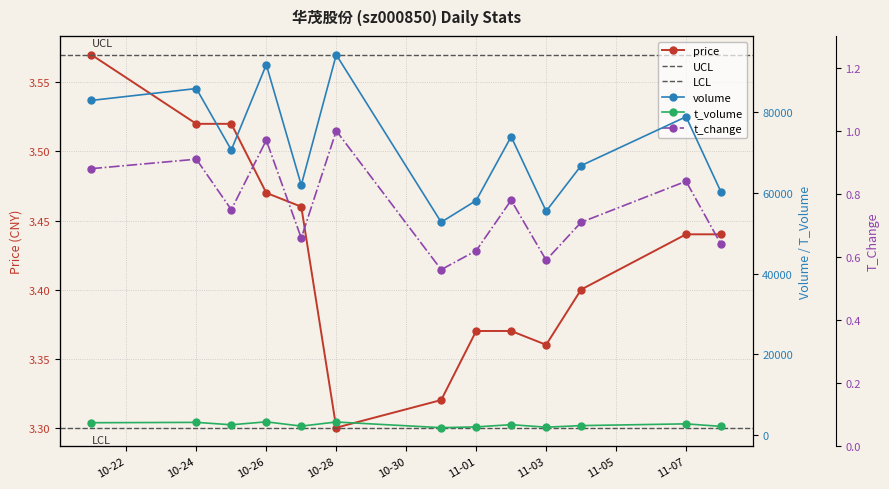

Count the number of categories in the chart.

13